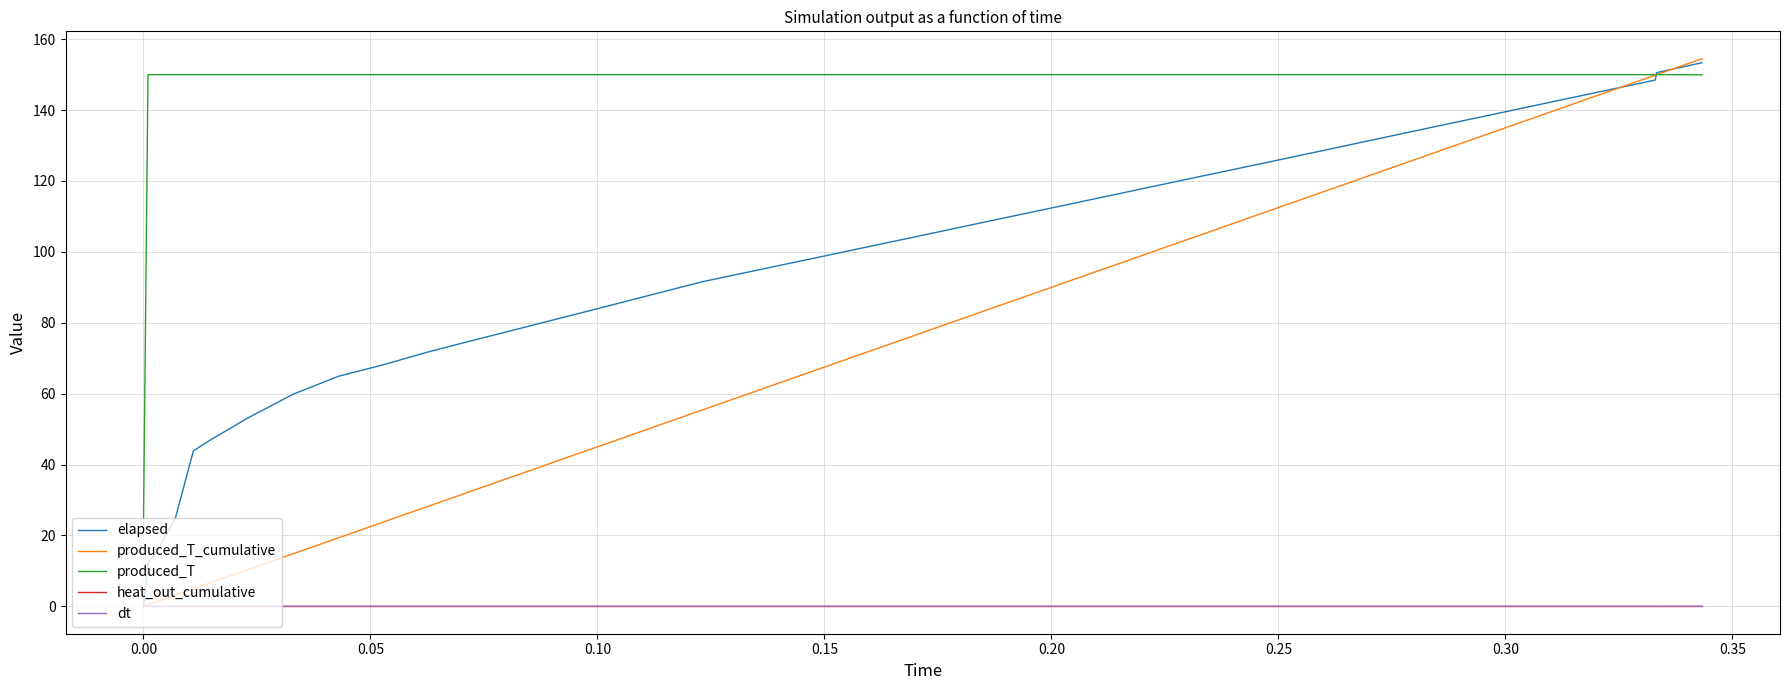

Which series has the widest spread of values?

produced_T_cumulative